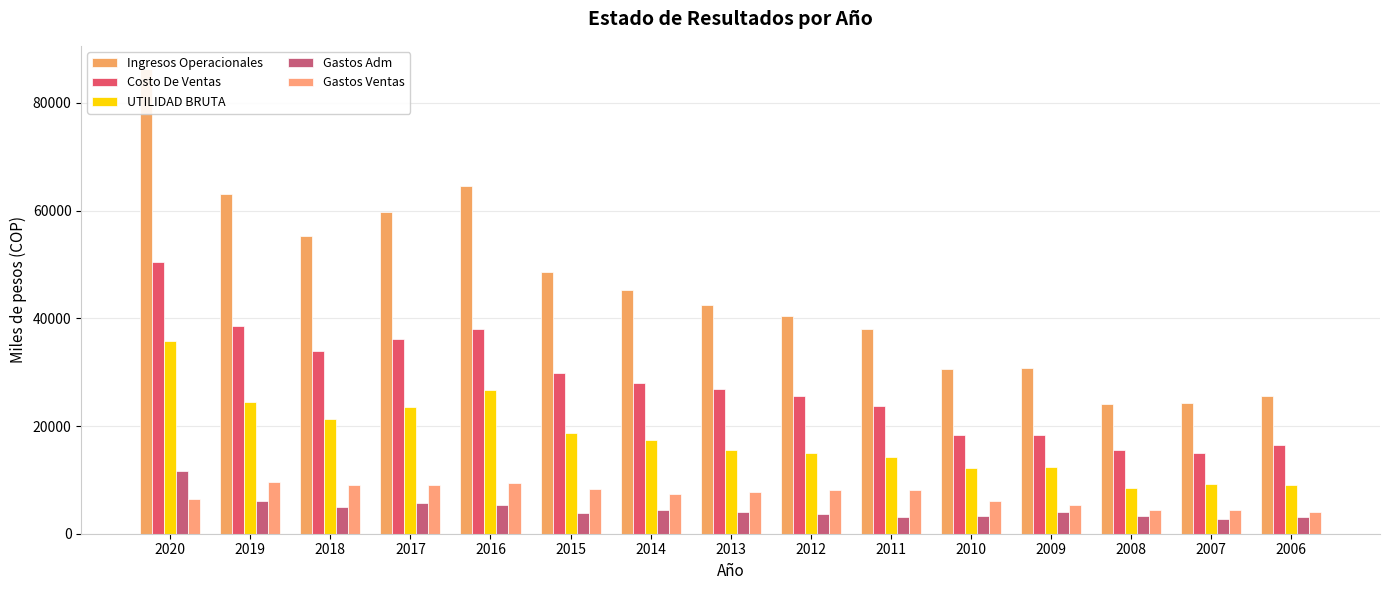

Reading left to right, transcribe all the data shown in this chart.

Ingresos Operacionales: 86270.7	63022.1	55253.8	59729.2	64631.6	48591.2	45313.8	42478.3	40450.8	38000.2	30575.1	30807.5	24065.3	24346.3	25542.6
Costo De Ventas: 50408.8	38601.3	34014.7	36203.4	37991.8	29888.7	27981.4	26961.2	25540.9	23794.2	18383.2	18377.6	15605.5	15039.3	16415.0
UTILIDAD BRUTA: 35861.9	24420.8	21239.1	23525.7	26639.8	18702.5	17332.4	15517.1	14910.0	14206.0	12191.9	12429.9	8459.8	9307.0	9127.6
Gastos Adm: 11702.0	6119.3	4977.6	5735.3	5276.4	3819.2	4348.9	4071.2	3588.1	3105.3	3263.1	3983.4	3252.4	2659.7	3116.2
Gastos Ventas: 6404.9	9620.9	8973.7	8994.8	9491.2	8348.8	7379.0	7731.7	8100.6	8188.2	6013.9	5313.7	4433.5	4448.4	4123.9